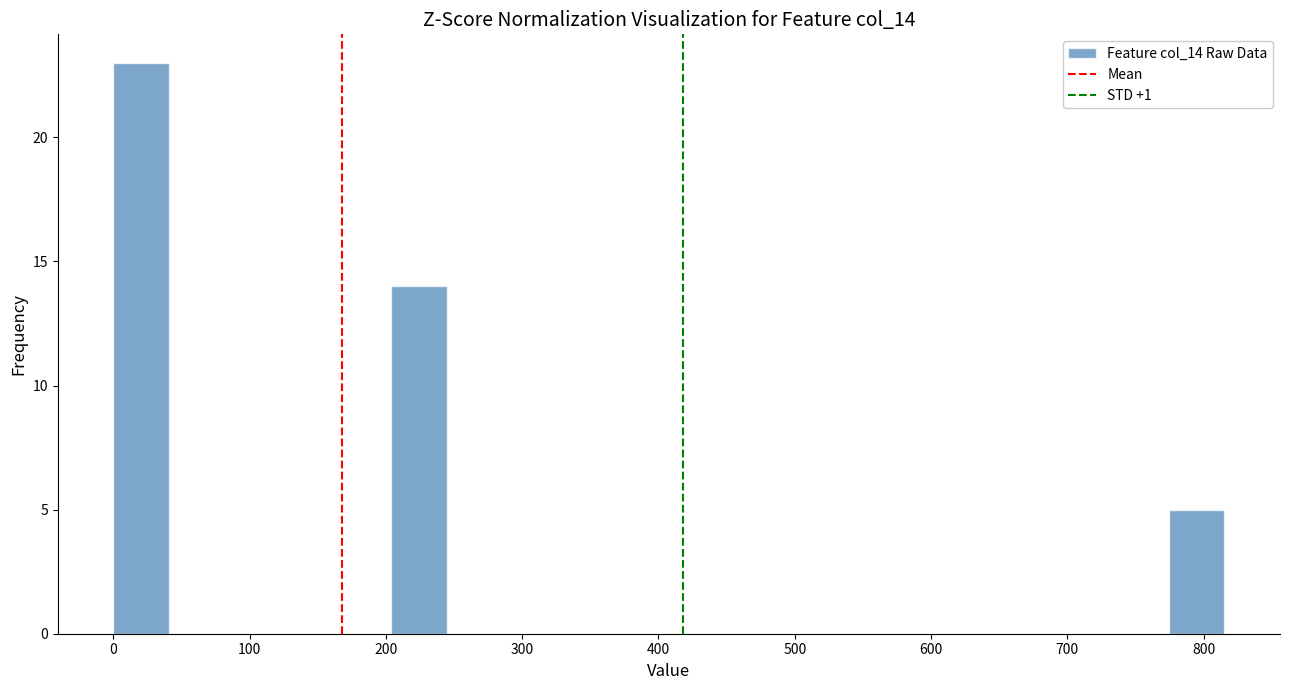

Reading left to right, list every bar in this chart as the range it spans on the x-axis followed by its height. Neither the bar edges nor the heights are printed on the chart, so give them approximately, as read against the axes.

0 to 40: 23
40 to 80: 0
80 to 120: 0
120 to 160: 0
160 to 200: 0
200 to 240: 14
240 to 290: 0
290 to 330: 0
330 to 370: 0
370 to 410: 0
410 to 450: 0
450 to 490: 0
490 to 530: 0
530 to 570: 0
570 to 610: 0
610 to 650: 0
650 to 690: 0
690 to 730: 0
730 to 770: 0
770 to 820: 5